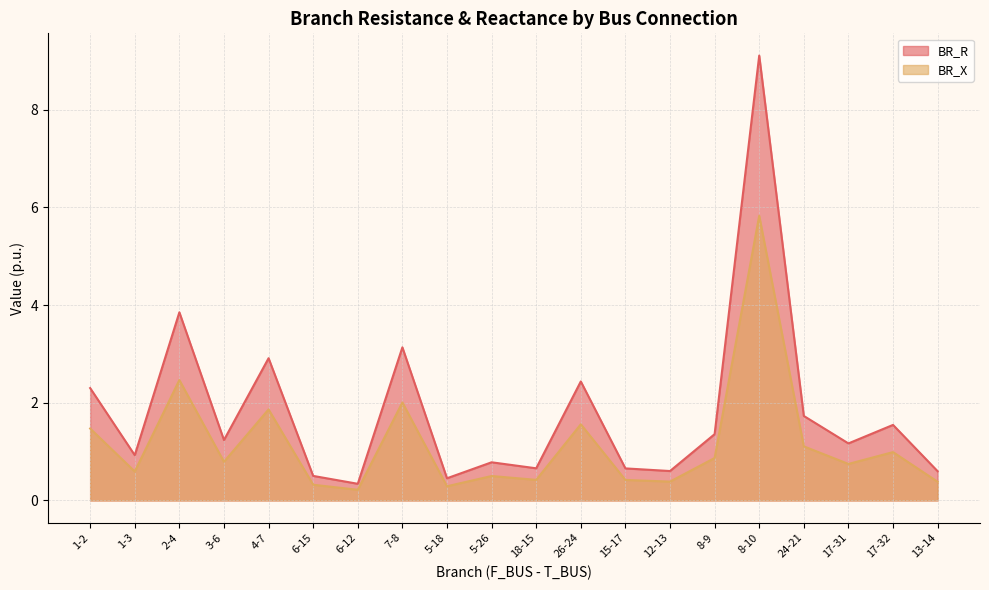

True or false: BR_R has a value of 0.9 at 1-3.

True